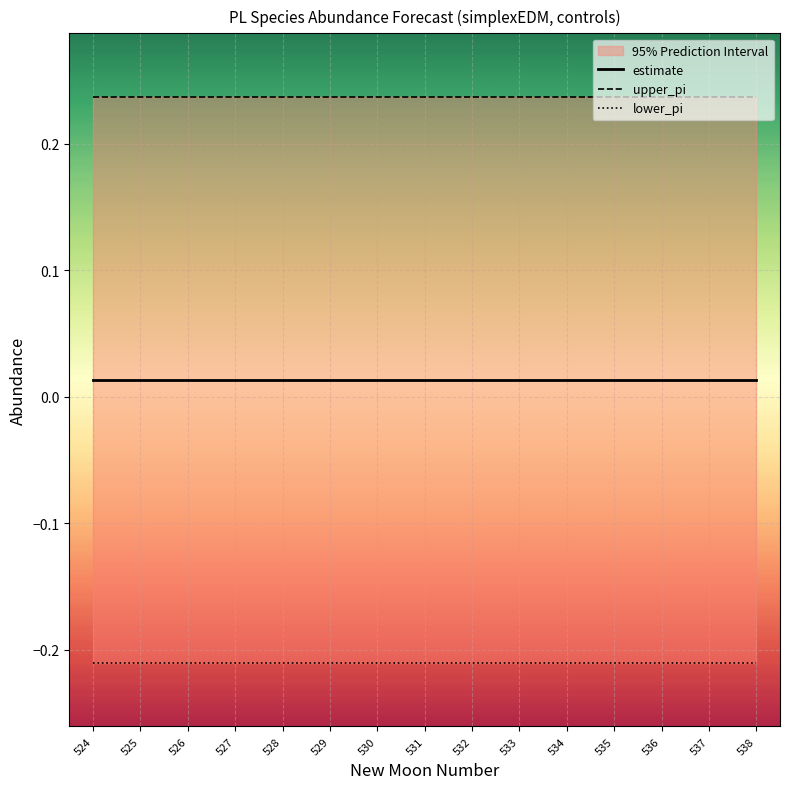

Reading left to right, extract all data points from this chart.

estimate: 0.0	0.0	0.0	0.0	0.0	0.0	0.0	0.0	0.0	0.0	0.0	0.0	0.0	0.0	0.0
upper_pi: 0.2	0.2	0.2	0.2	0.2	0.2	0.2	0.2	0.2	0.2	0.2	0.2	0.2	0.2	0.2
lower_pi: -0.2	-0.2	-0.2	-0.2	-0.2	-0.2	-0.2	-0.2	-0.2	-0.2	-0.2	-0.2	-0.2	-0.2	-0.2